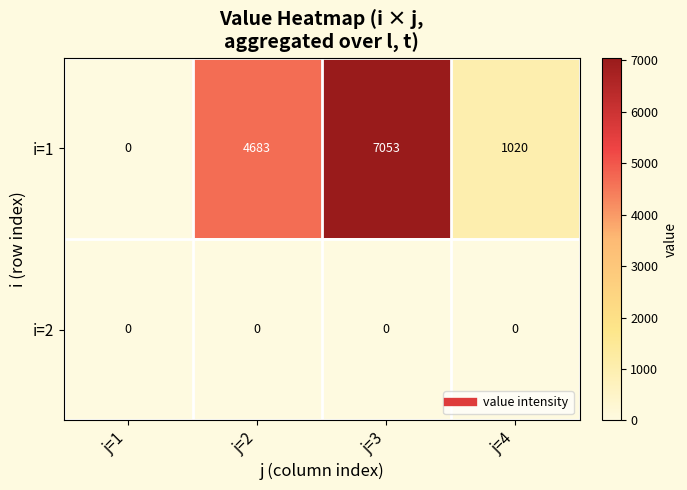

List the series in order of their overall mean, highest first.

i=1, i=2